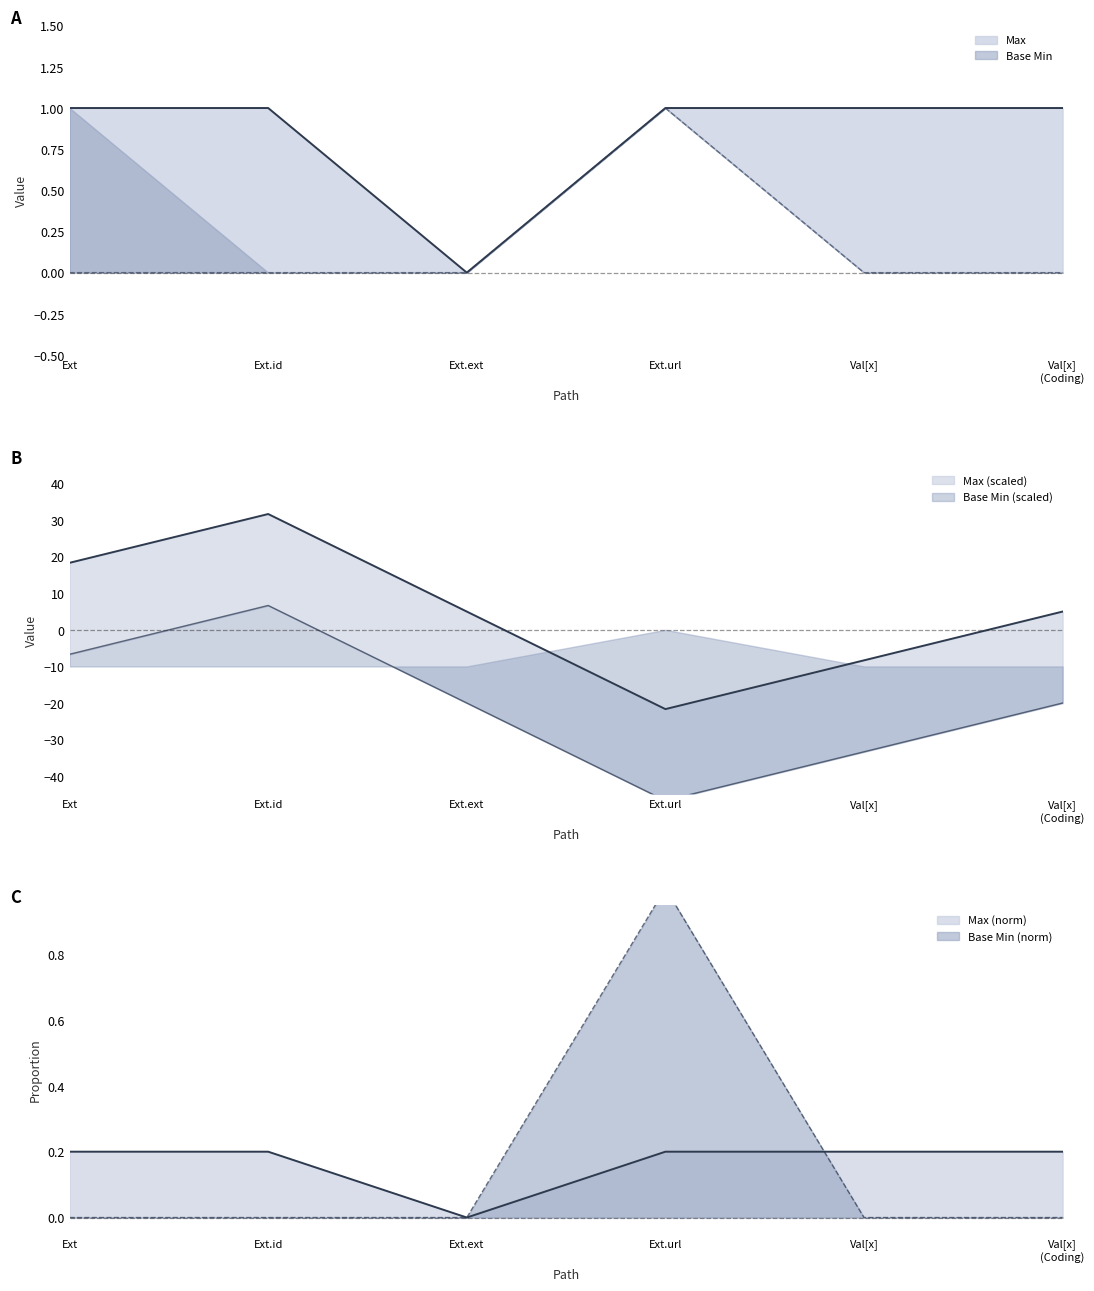

How many positive values does the Base Min series have?

1